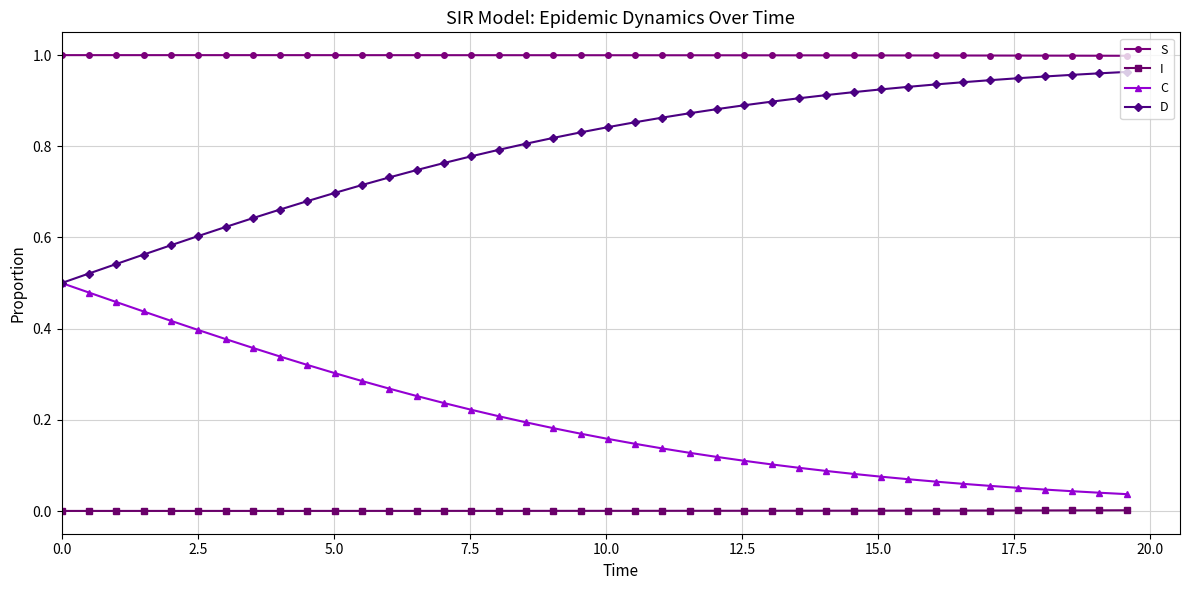

Which series has the largest total across all categories?

S